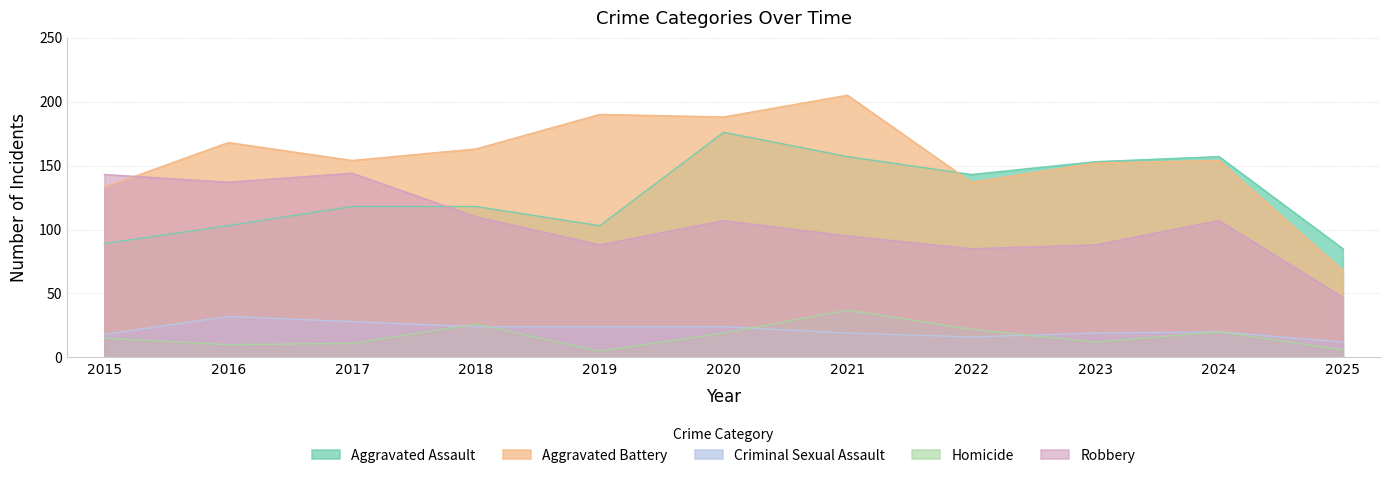

What is the sum of the Robbery values at 2019 and 2025?

135